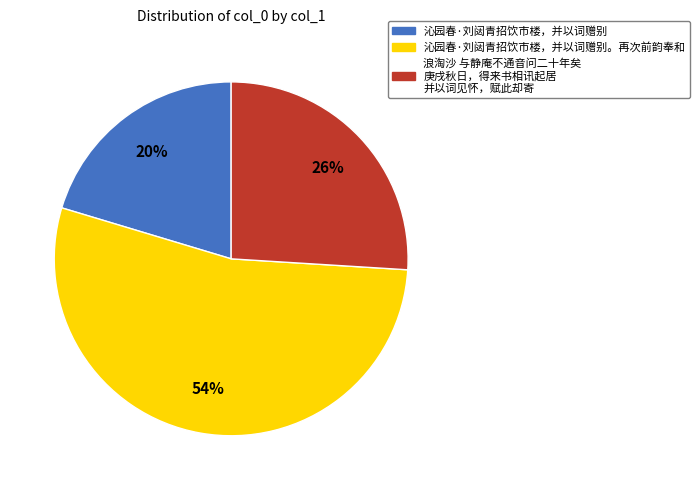

To the nearest percent, what is the average slice percentage?

33%